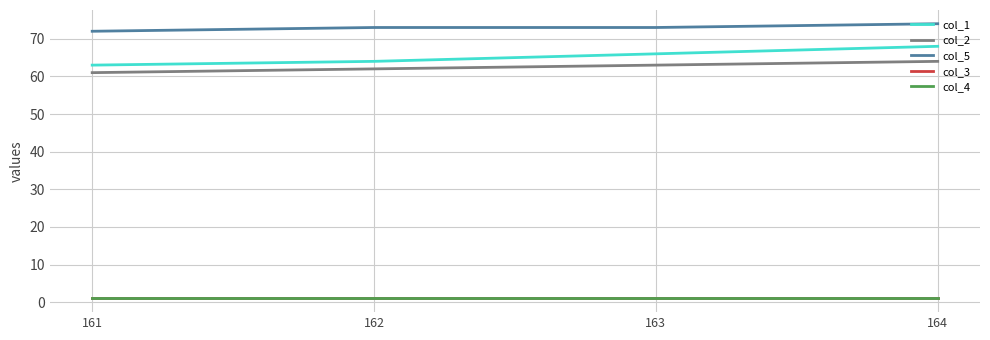

Is this an area chart (filled region under the line)?

No